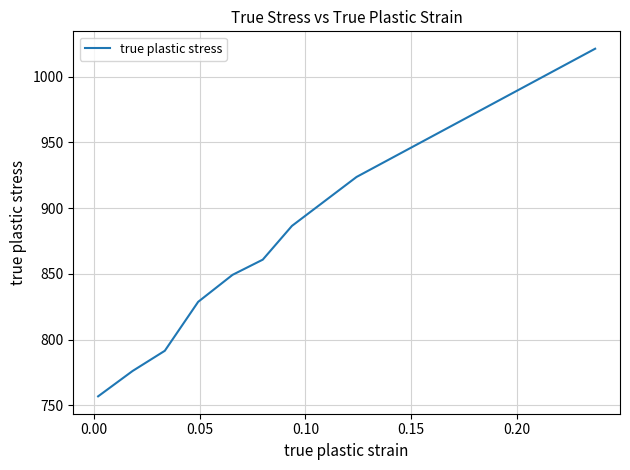

True or false: the data has more than 1 interior local peaks.

False